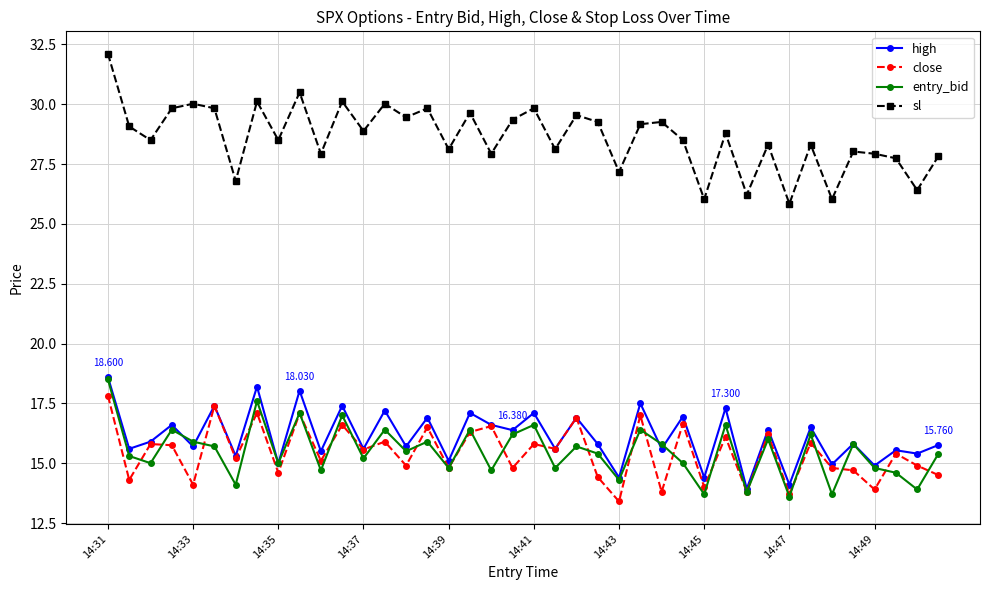

Which series has the largest range (max minus min)?

sl